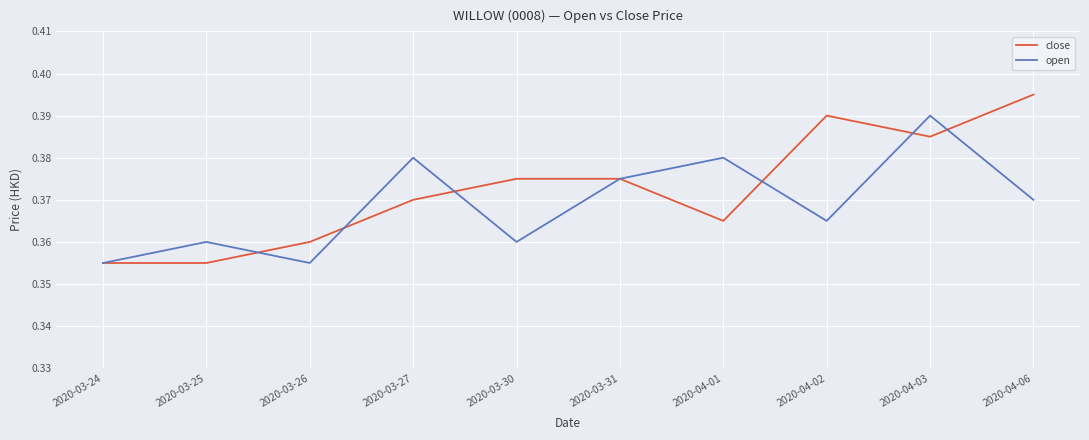

What are all the series names shown in the legend?

close, open